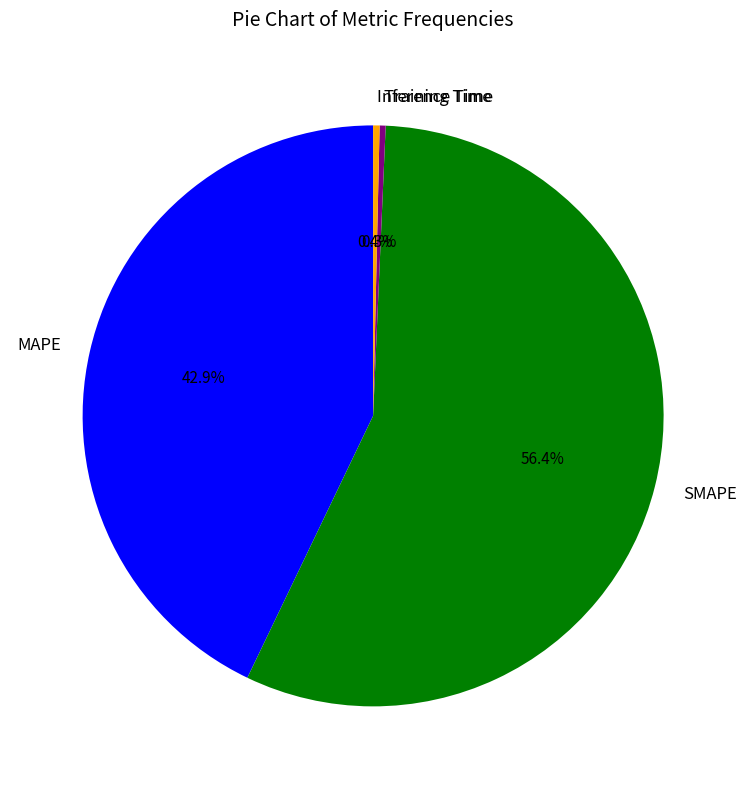

Combined, do SMAPE and Training Time account for over 50%?

Yes